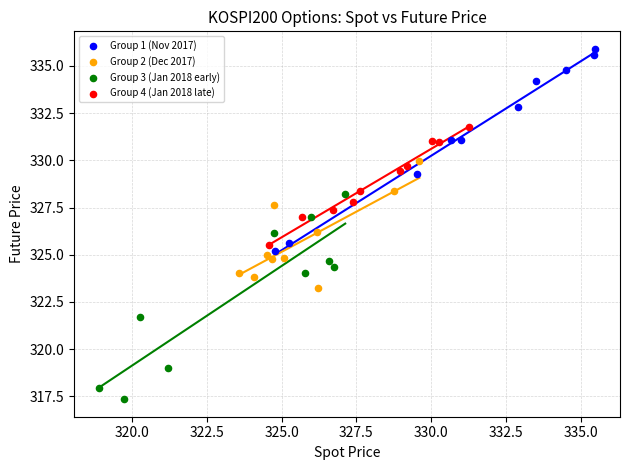

Which series contains the lowest Y value?

Group 3 (Jan 2018 early)